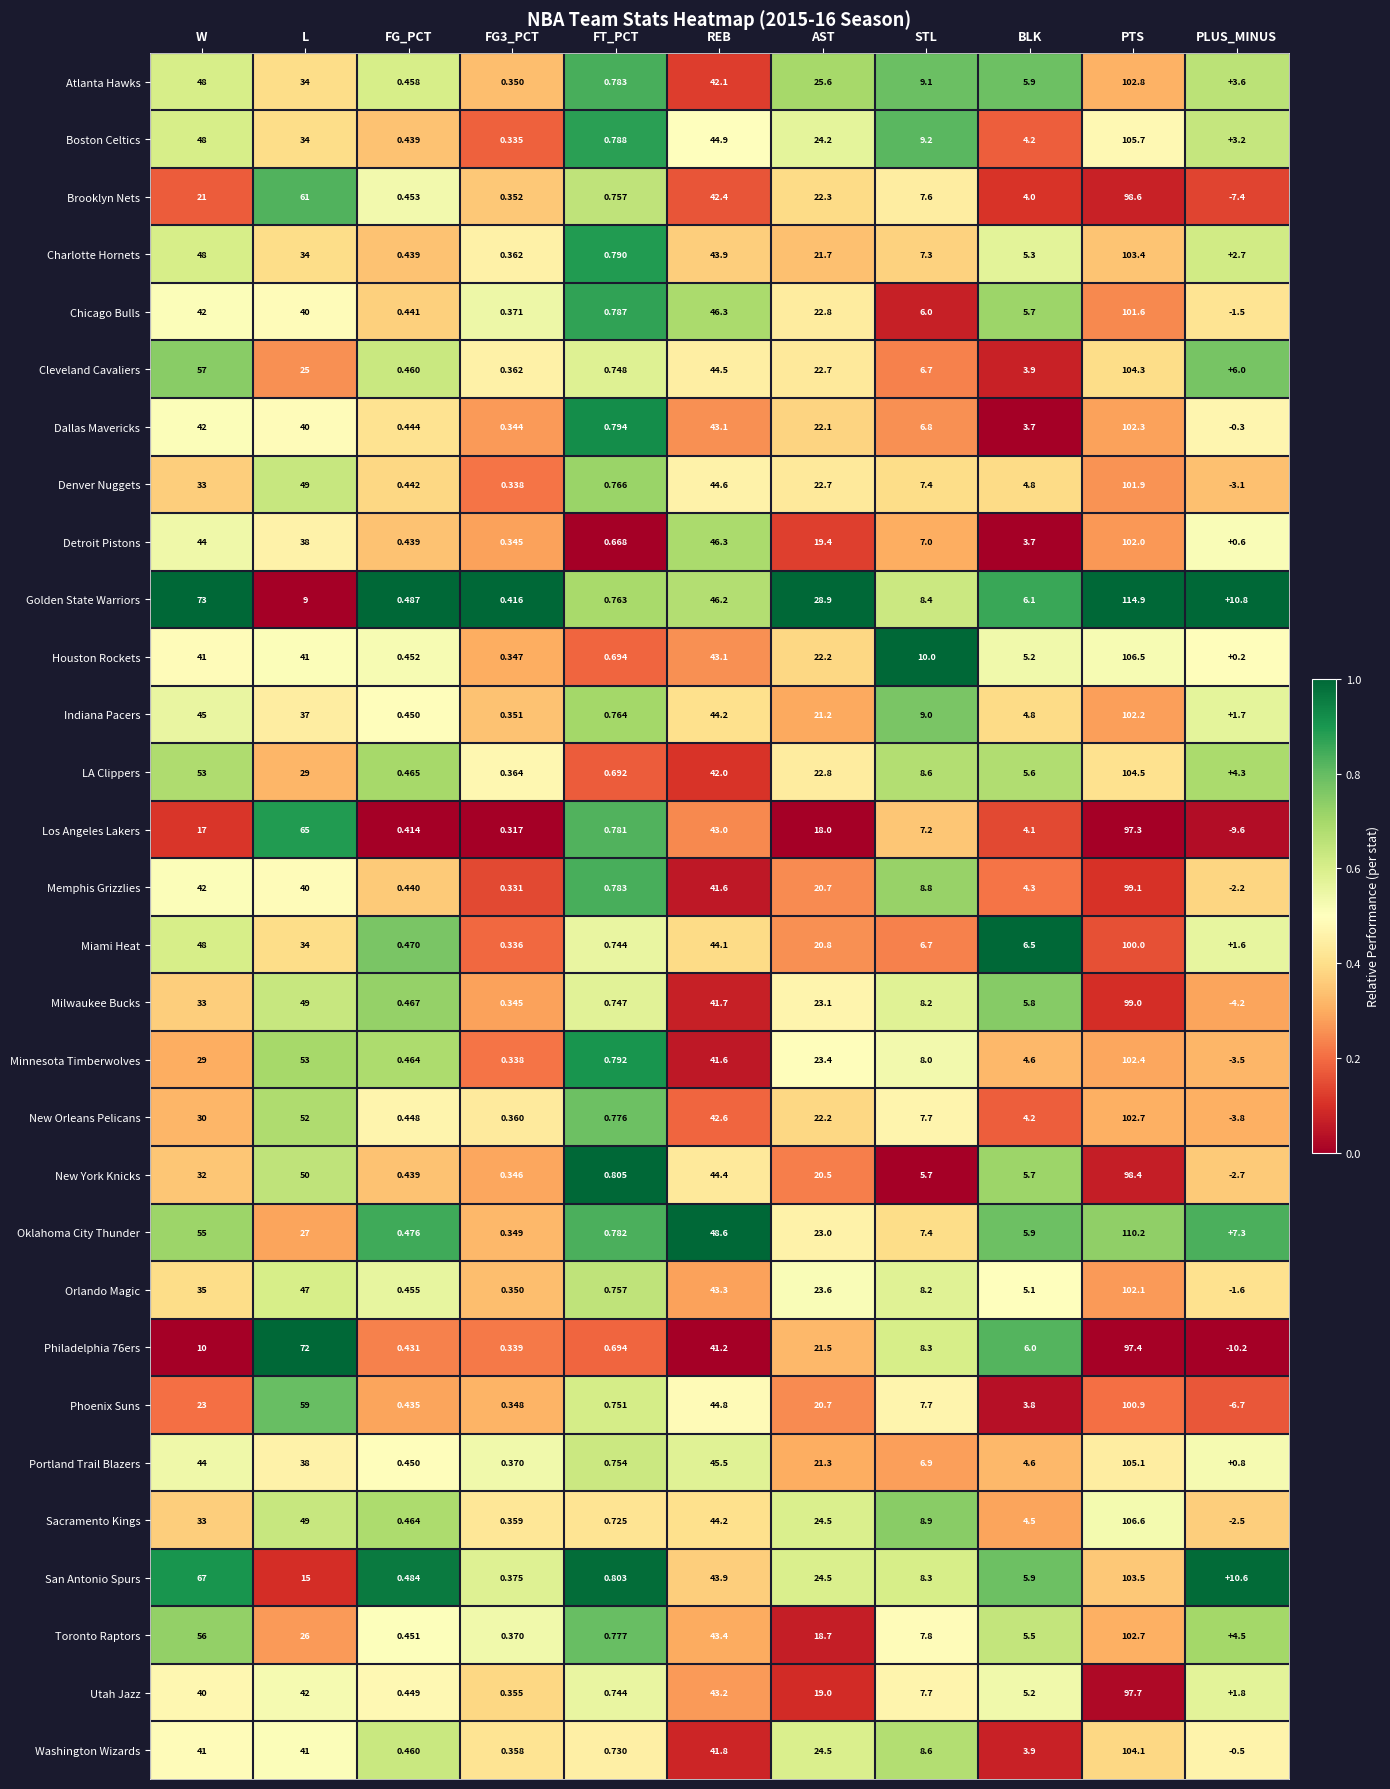

At which label does Denver Nuggets first exceed 7?

W